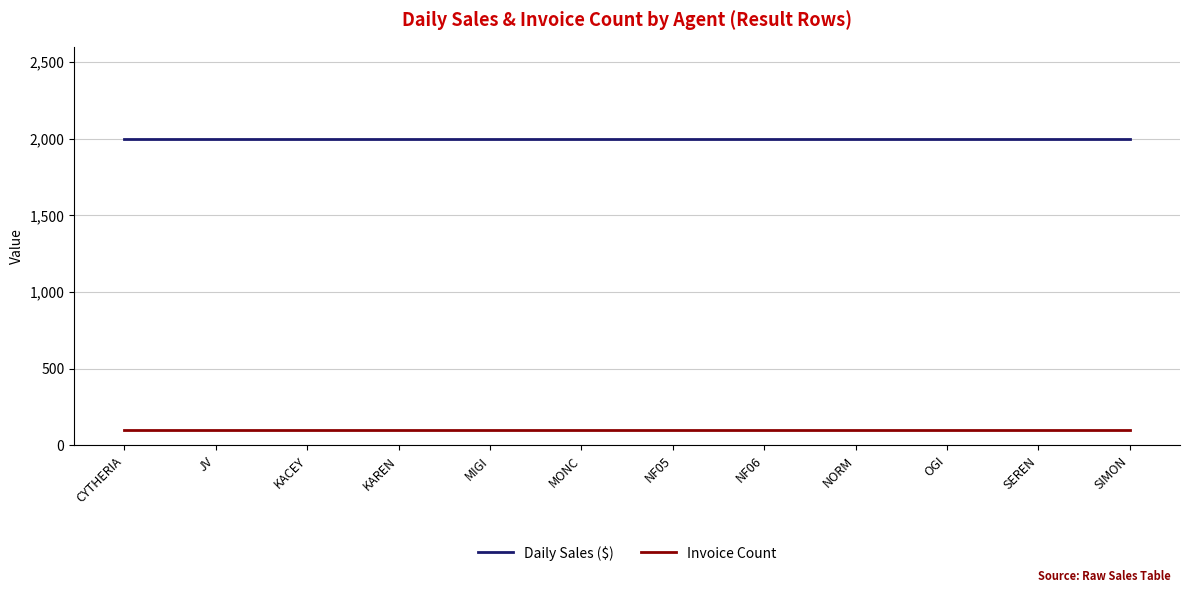

What is the highest value of the Invoice Count series?

100